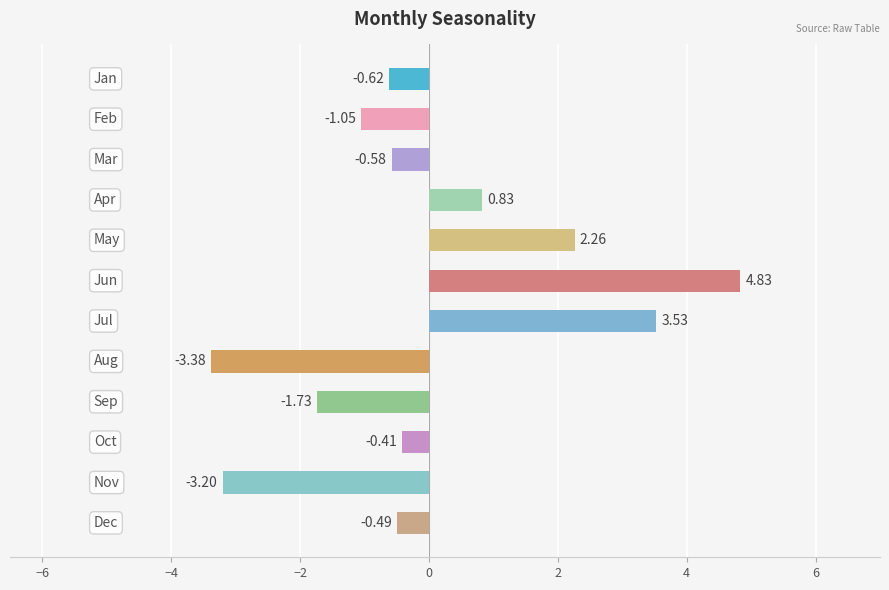

What is the difference between the maximum and second lowest values?

8.0